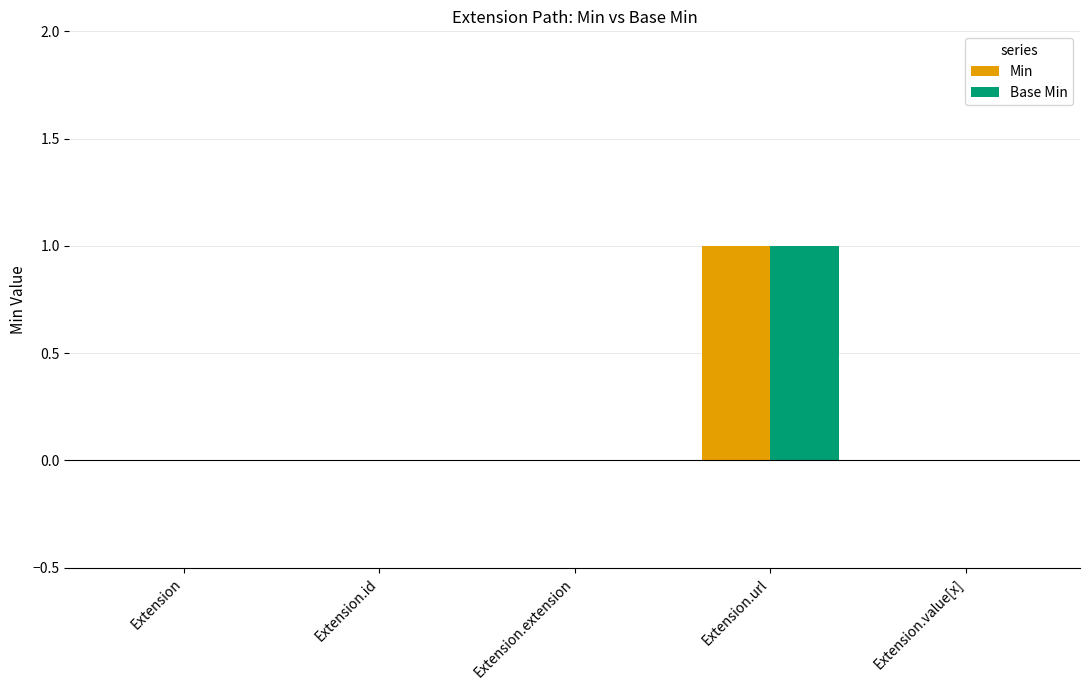

Are the bars grouped side by side (vs. stacked)?

Yes